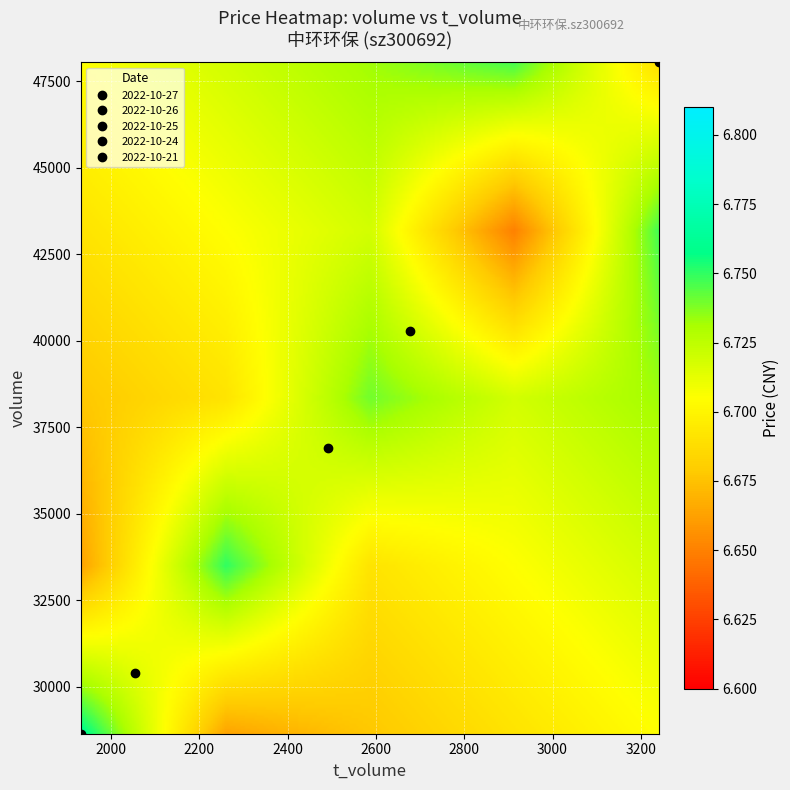

What is the average value of the 2022-10-24 series?

17098.6